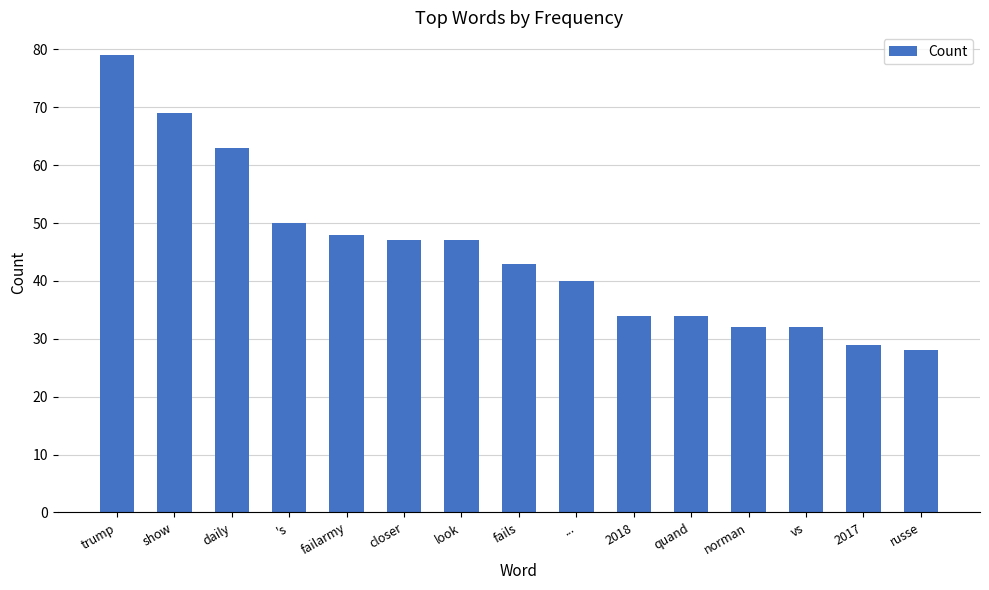

What is the difference between the maximum and second lowest values?

50